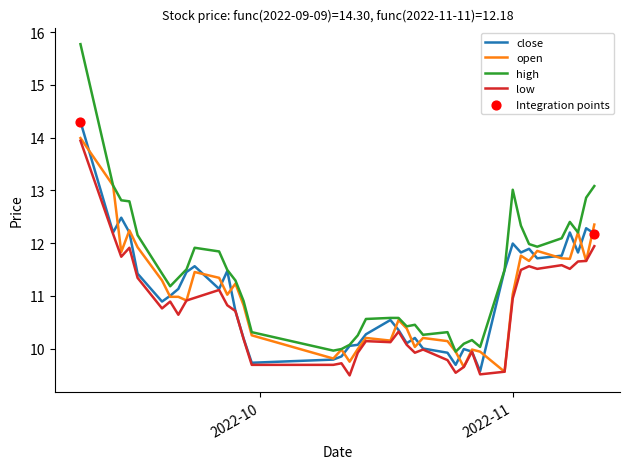

Which series has the largest total across all categories?

high